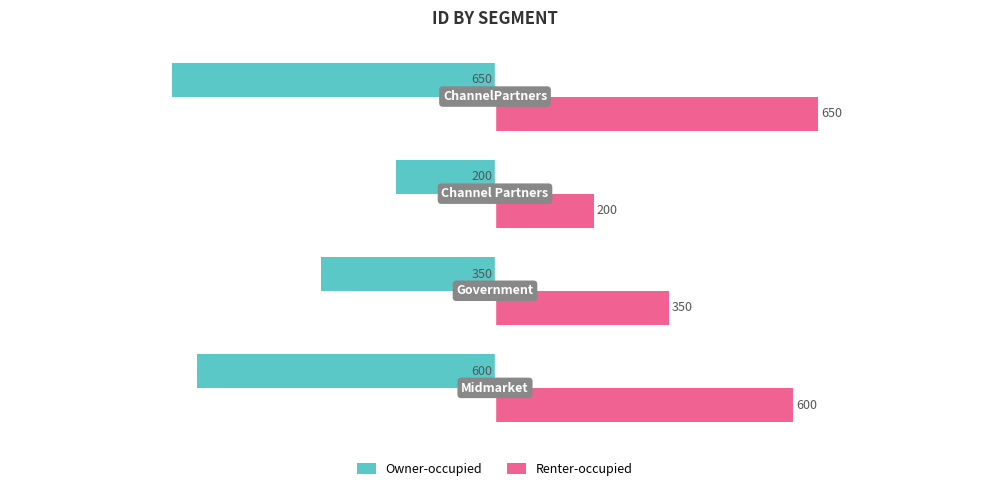

What is the maximum value shown in the chart?

650